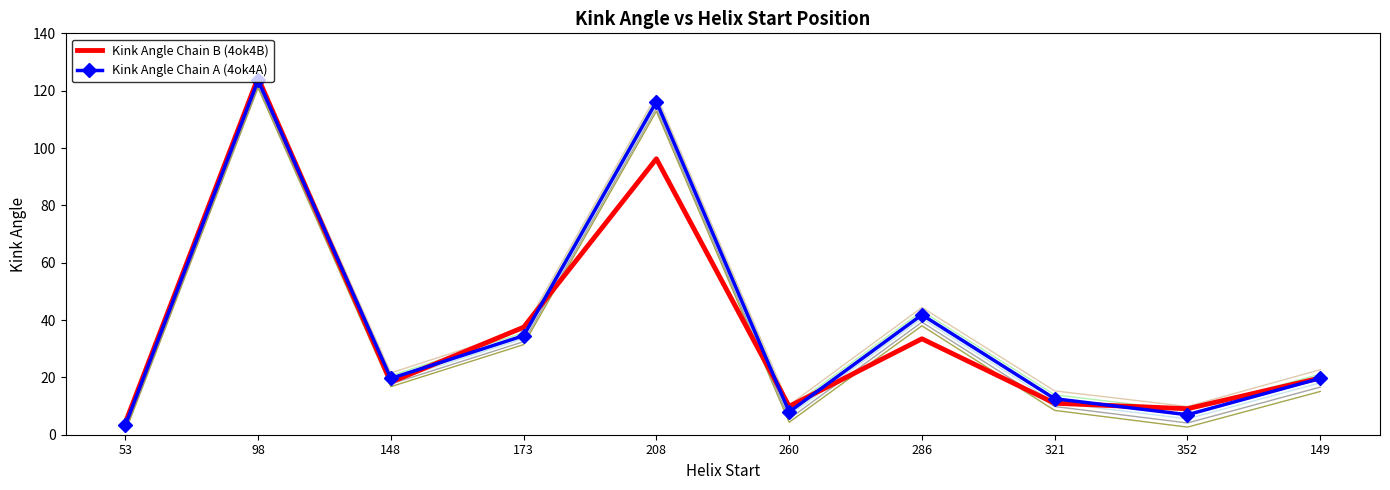

What is the sum of the Kink Angle Chain A (4ok4A) values at 352 and 173?

41.5